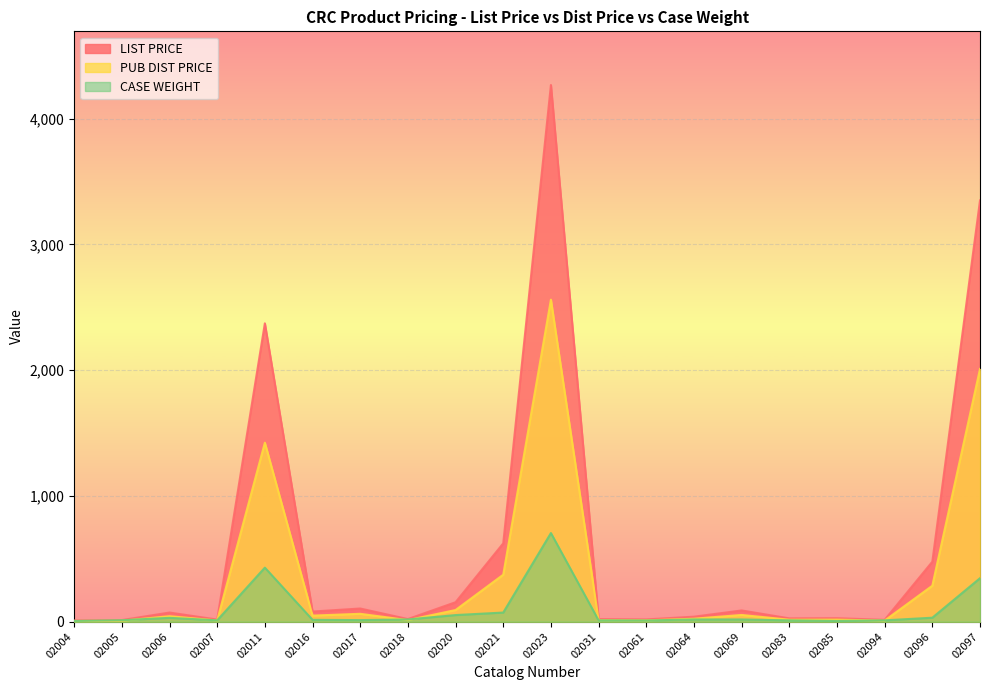

At how many categories does at least one series exceed 3659?

1